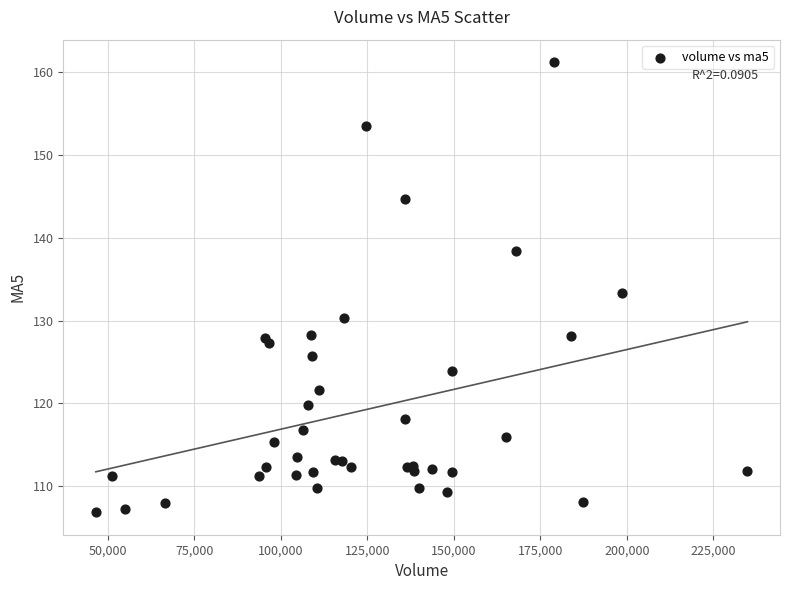

What Y value in the scatter plot is closest to 134?

133.3